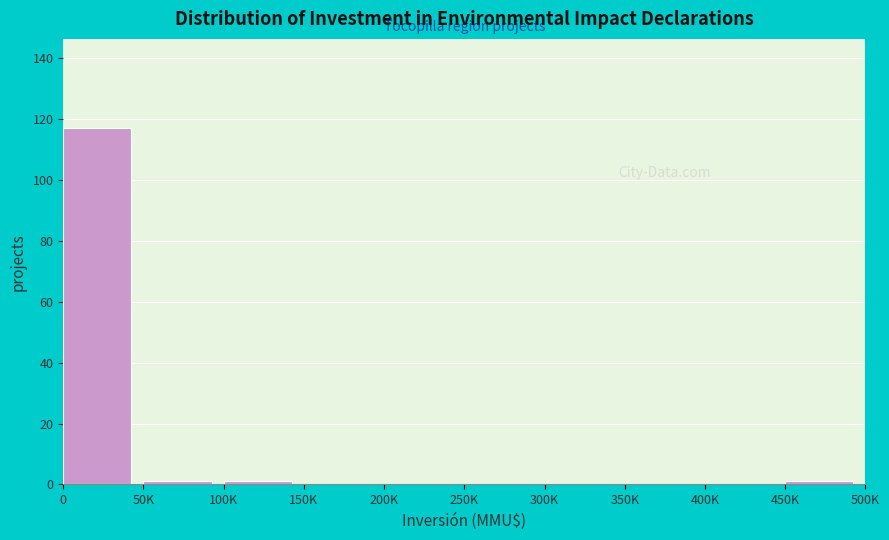

Reading left to right, what are all the values shown in this chart?

0=117	50K=1	100K=1	150K=0	200K=0	250K=0	300K=0	350K=0	400K=0	450K=1